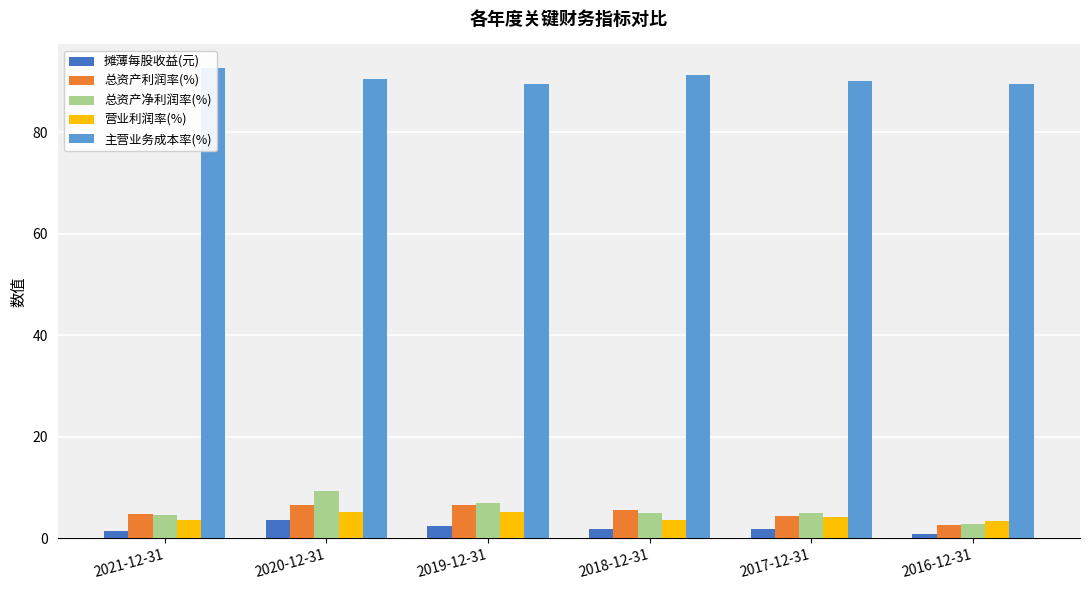

Is it true that 总资产净利润率(%) equals 2.9 at 2016-12-31?

True